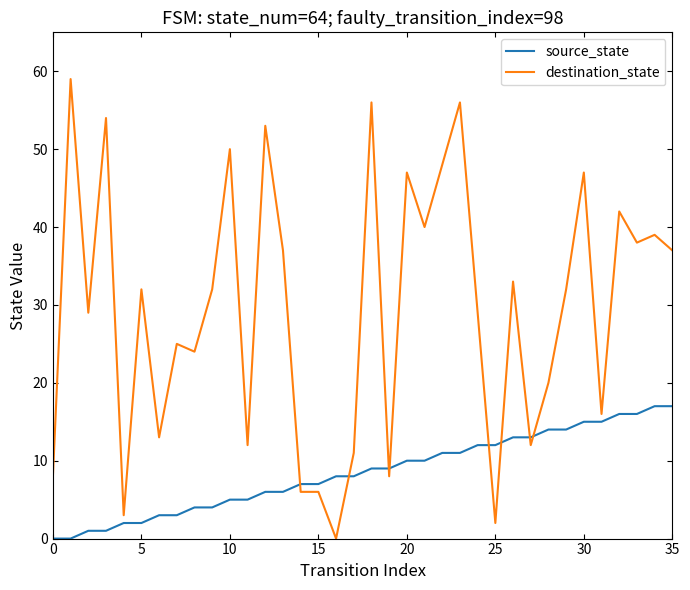

Which series has the largest total across all categories?

destination_state